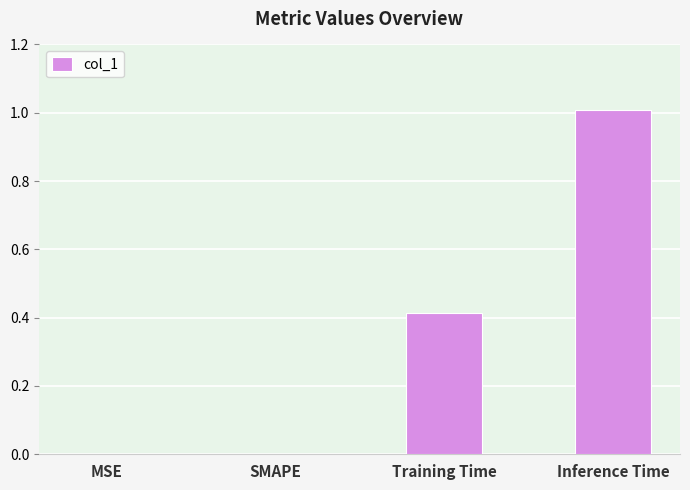

What is the sum of the values at Inference Time and SMAPE?

1.0